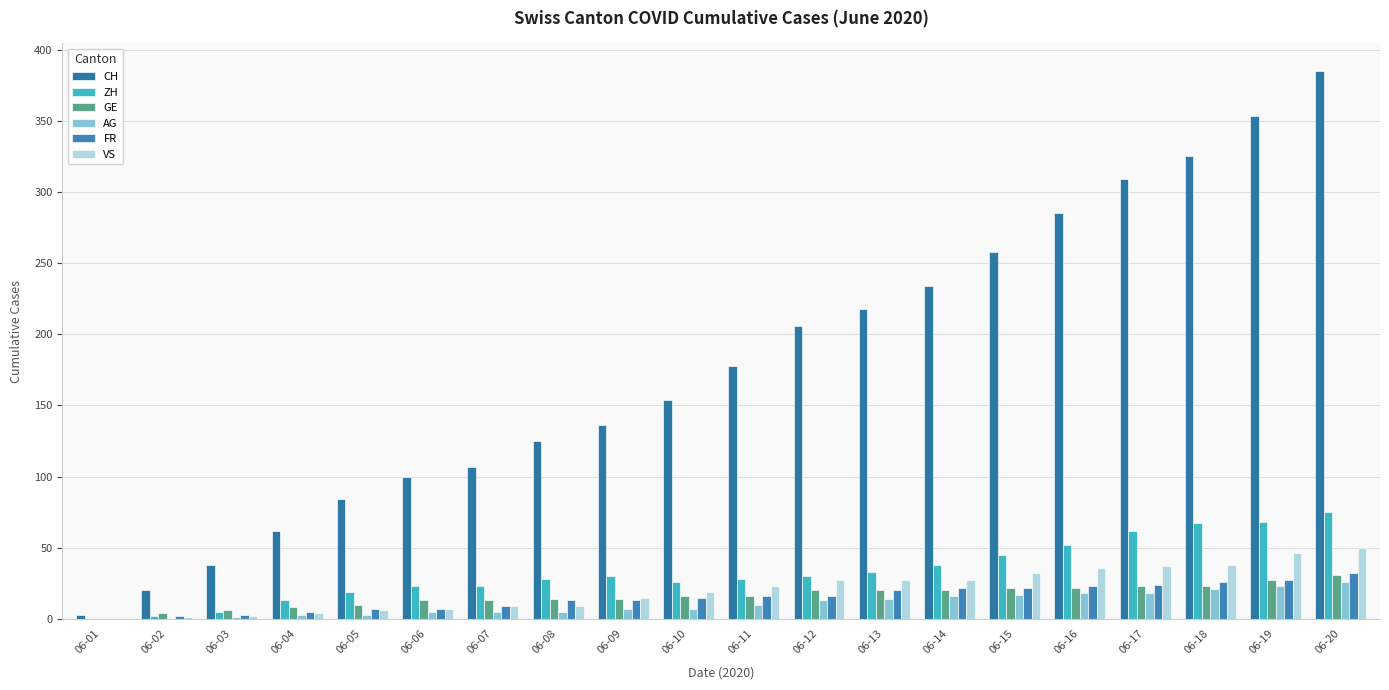

What is the difference between the ZH values at 06-11 and 06-06?

5